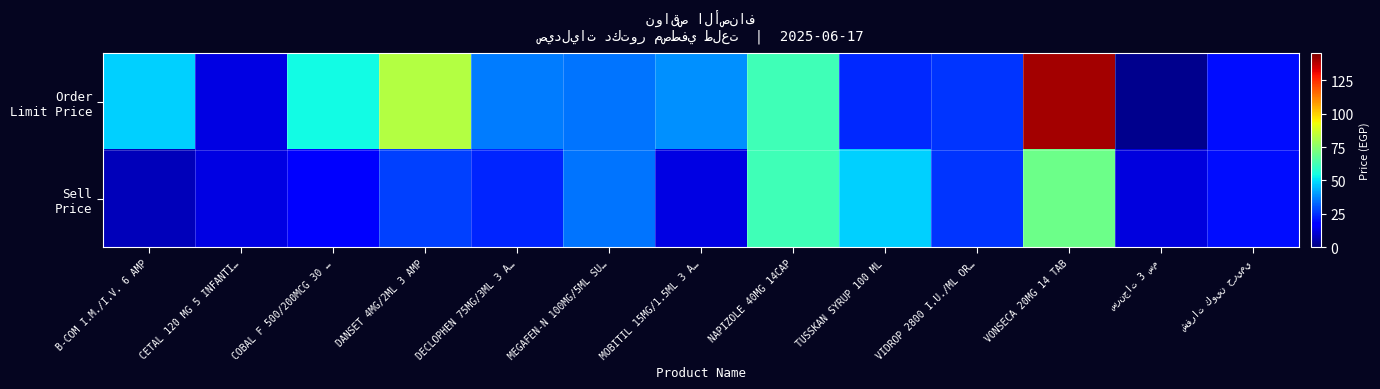

Which series has the largest range (max minus min)?

Order Limit Price